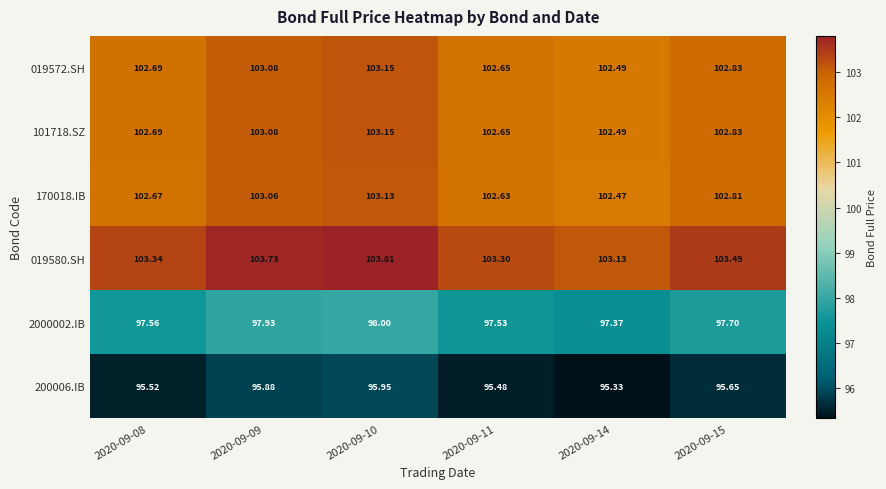

Which series has the largest range (max minus min)?

019580.SH